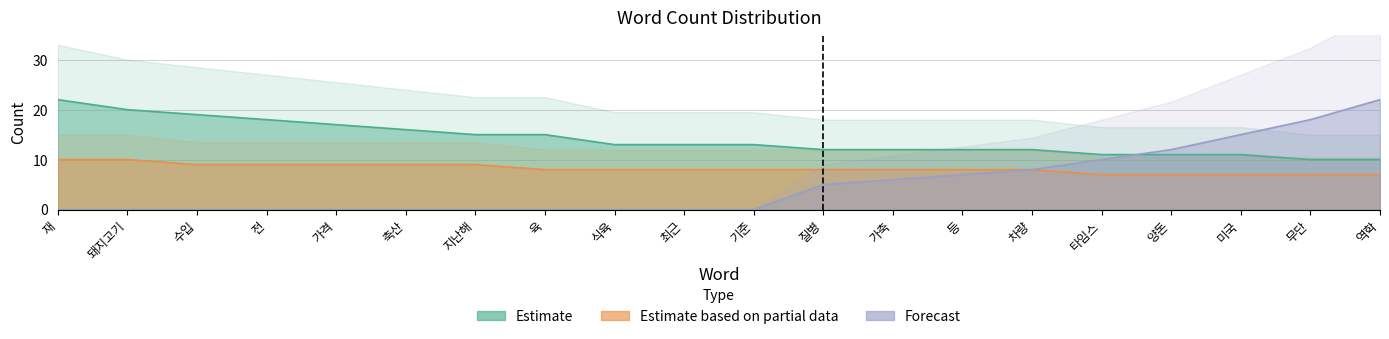

Which category has the highest value across all series?

재